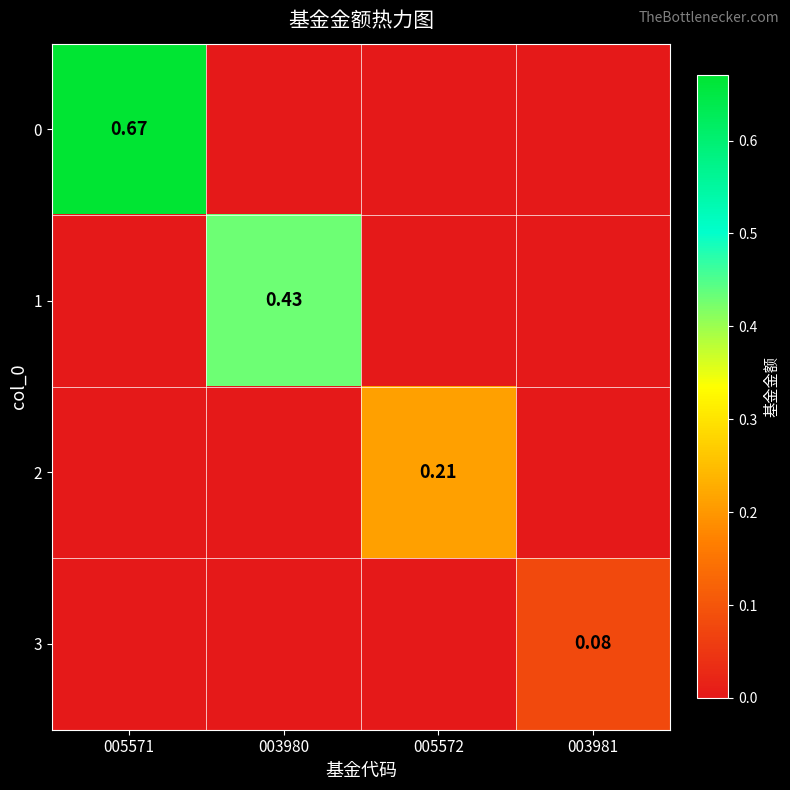

The value of 0 at 005572 is 0.0. True or false?

True